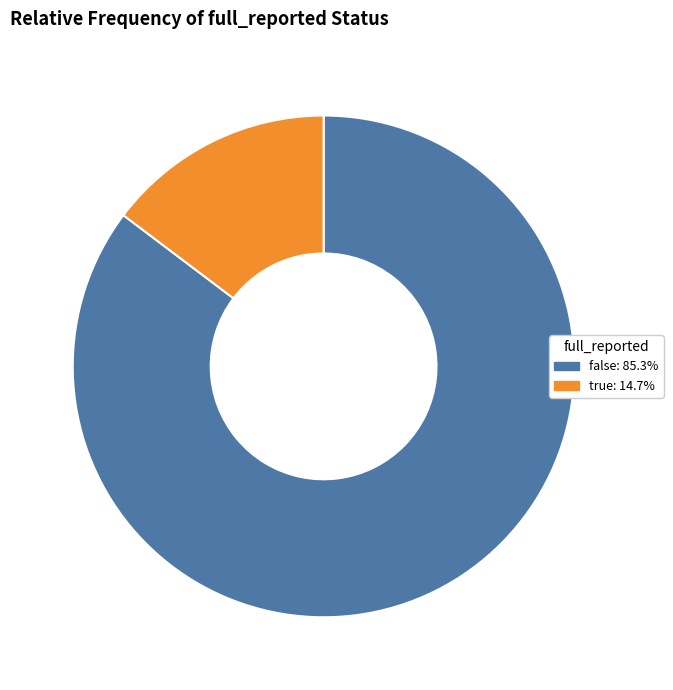

Which slice represents more than half of the pie?

false